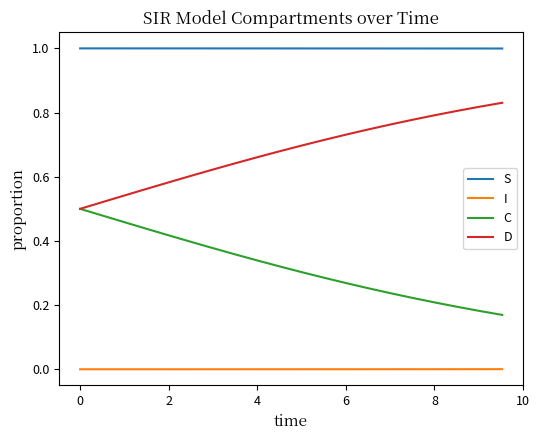

What is the minimum value for S?

1.0